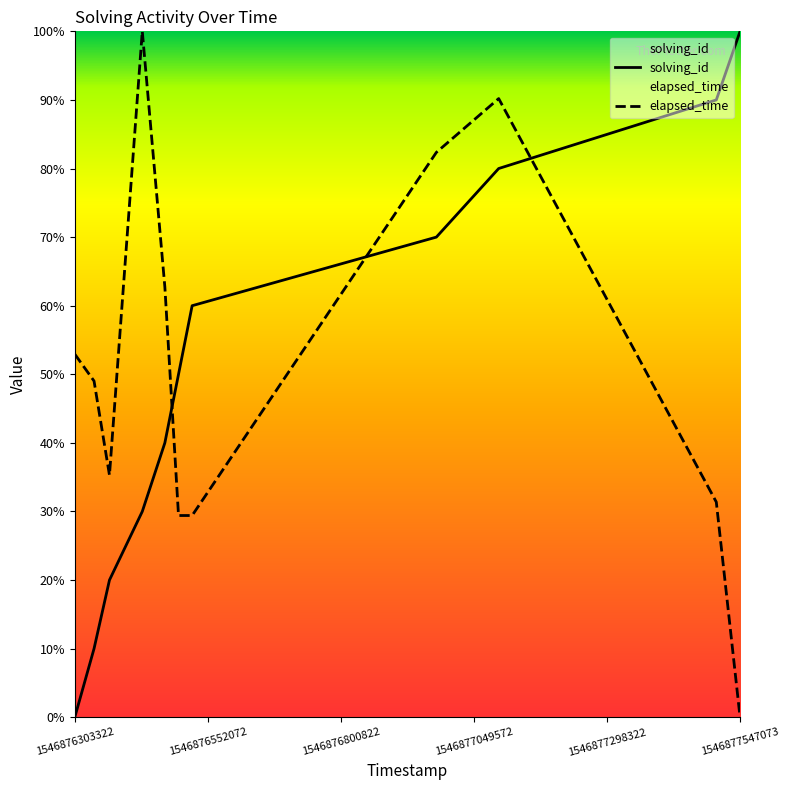

How many times do elapsed_time and solving_id cross each other?

3